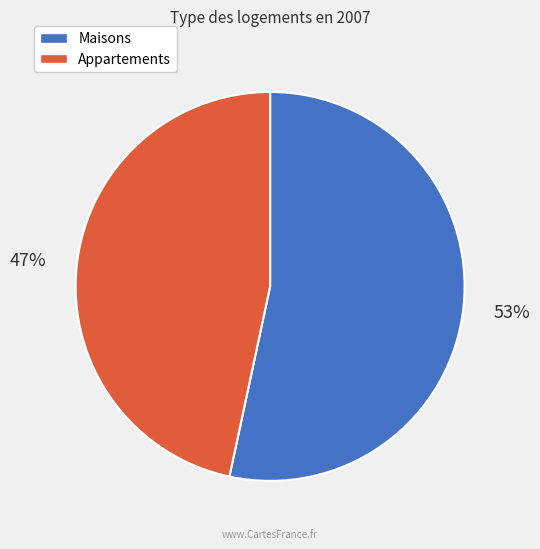

Between Maisons and Appartements, which is larger?

Maisons